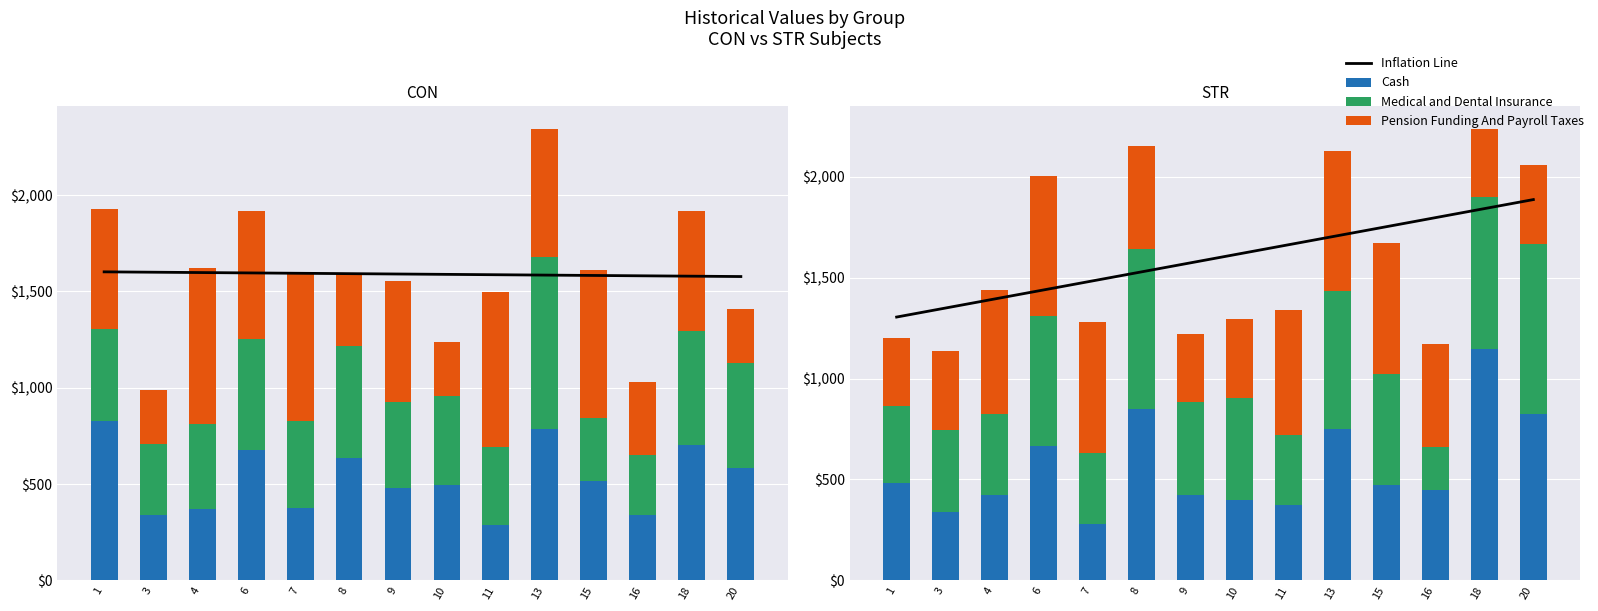

Between 11 and 18, which series saw the biggest shift?

Cash